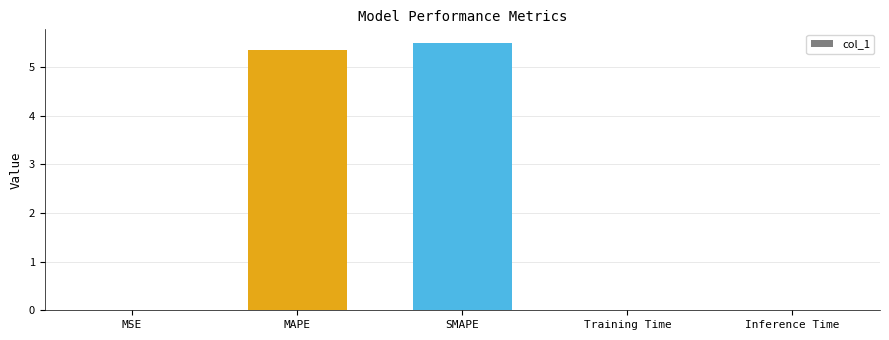

Which label corresponds to the largest value in the chart?

SMAPE